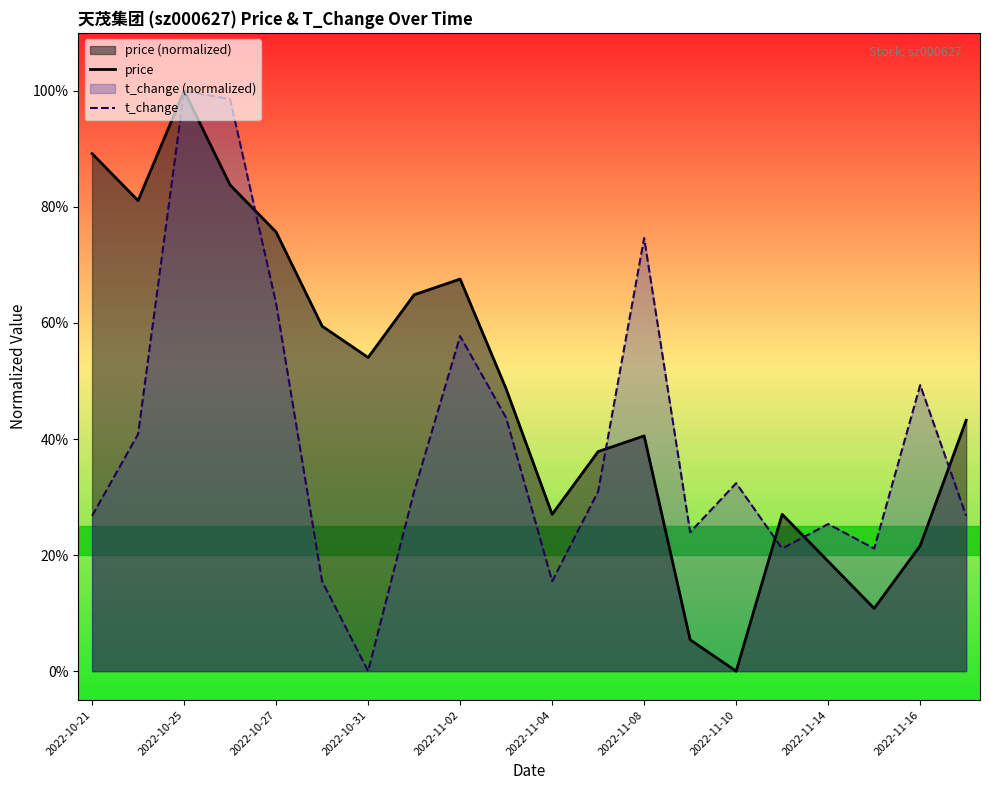

At which category does the chart reach its minimum across all series?

2022-11-10